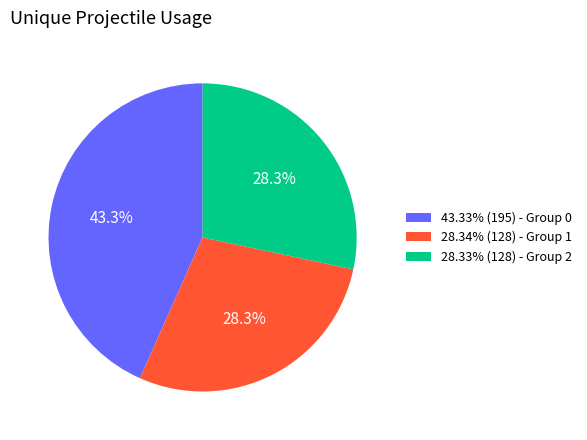

What percentage do 43.33% (195) - Group 0 and 28.33% (128) - Group 2 together represent?

71.7%